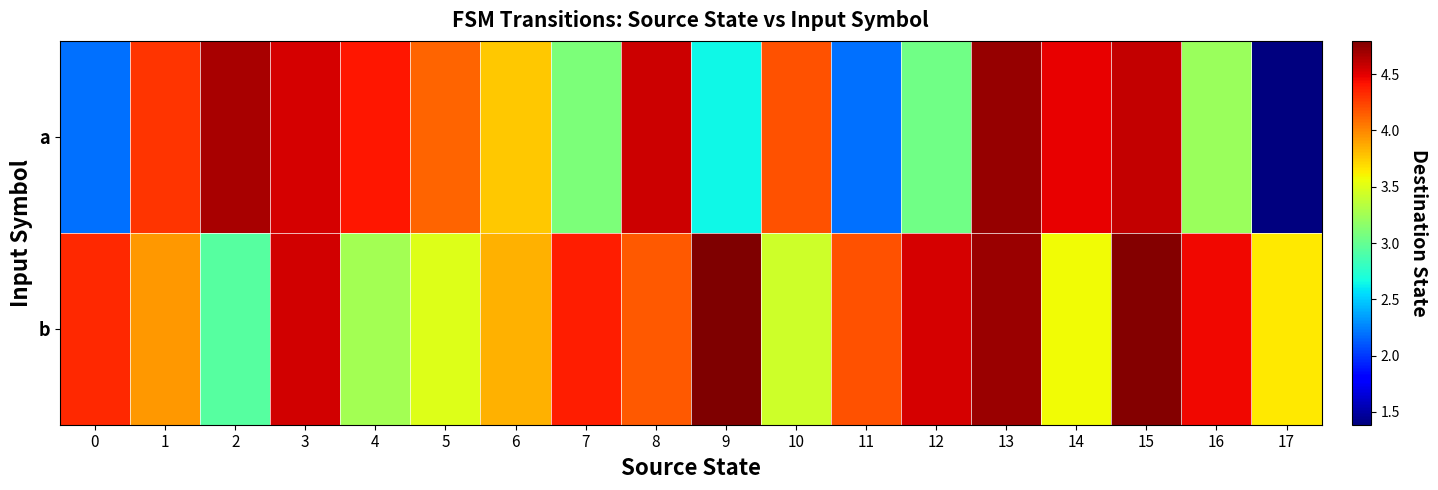

At how many categories does at least one series exceed 2?

18